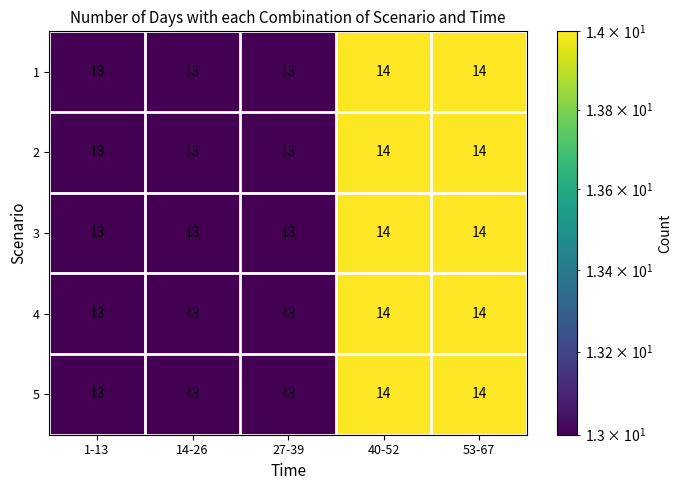

What is the maximum value shown in the chart?

14